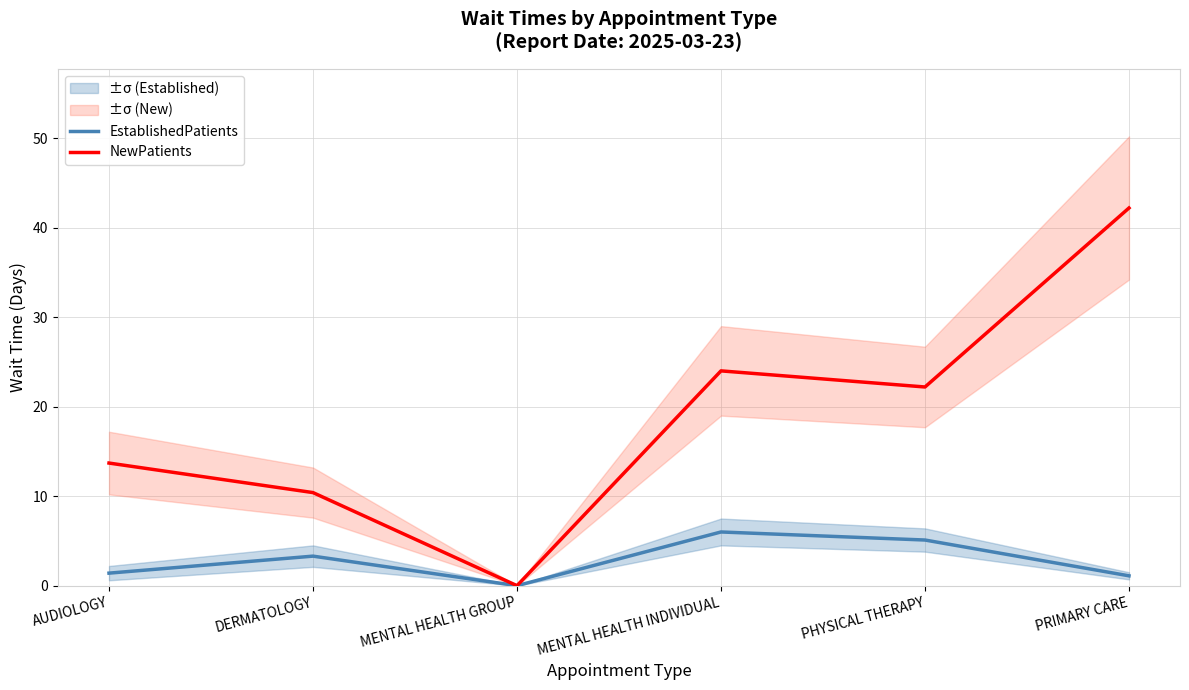

What is the value of the EstablishedPatients point at the 1st from the left?

1.4